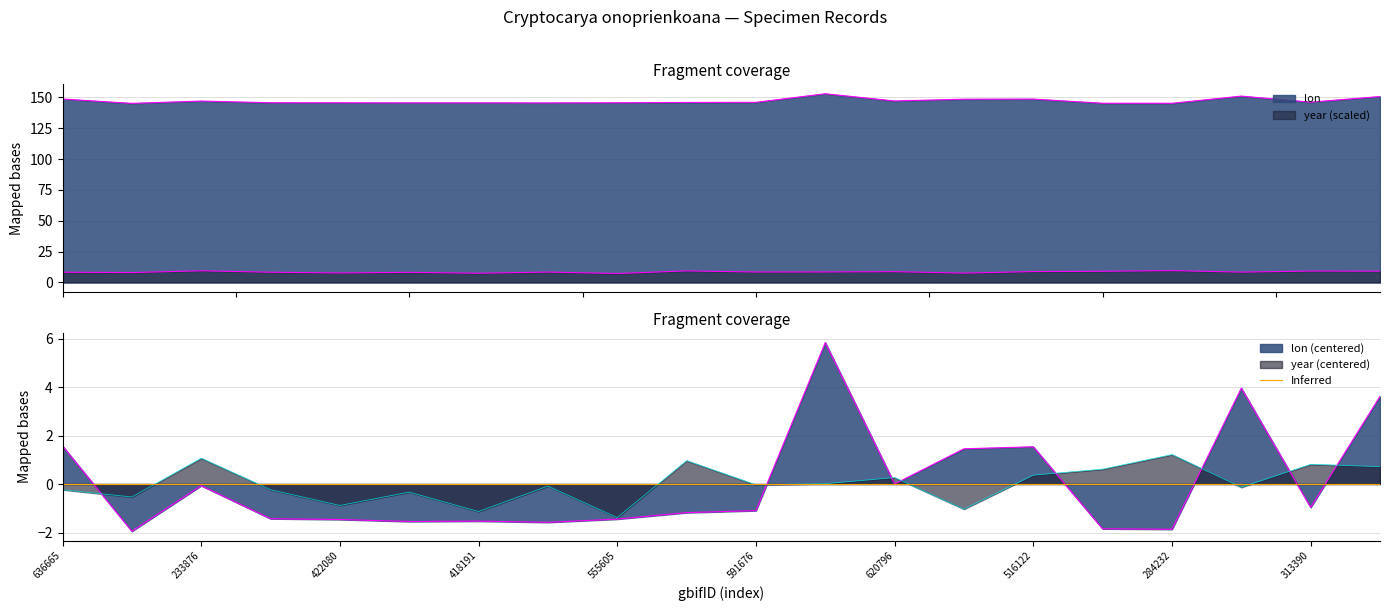

At which category does the chart reach its peak across all series?

2827264581